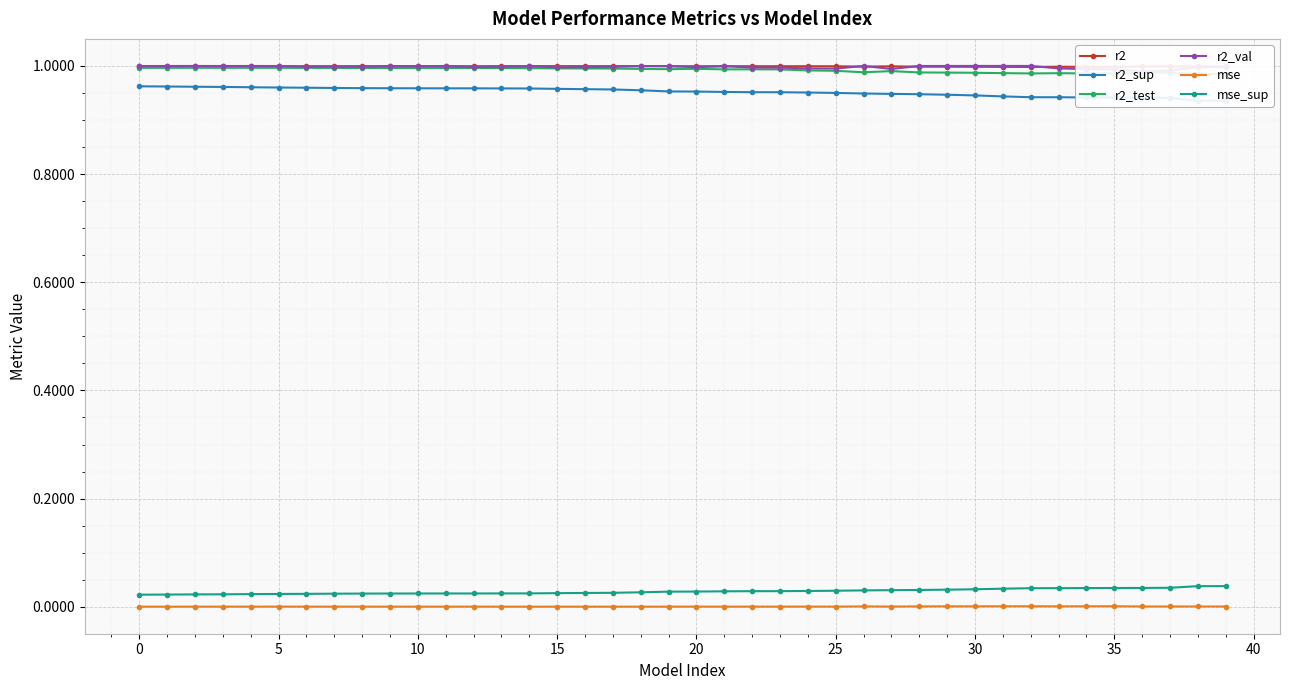

The r2_sup series shows 1.2 at 22. True or false?

False